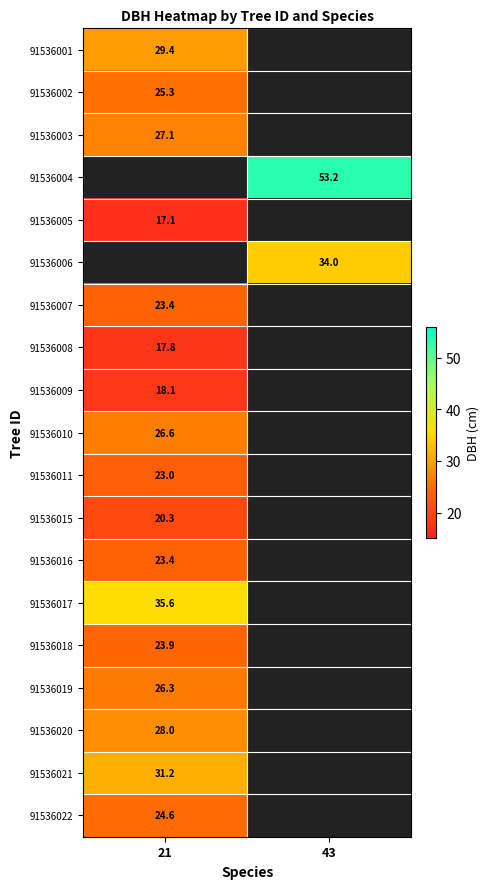

Which category has the highest value in the 91536018 series?

21